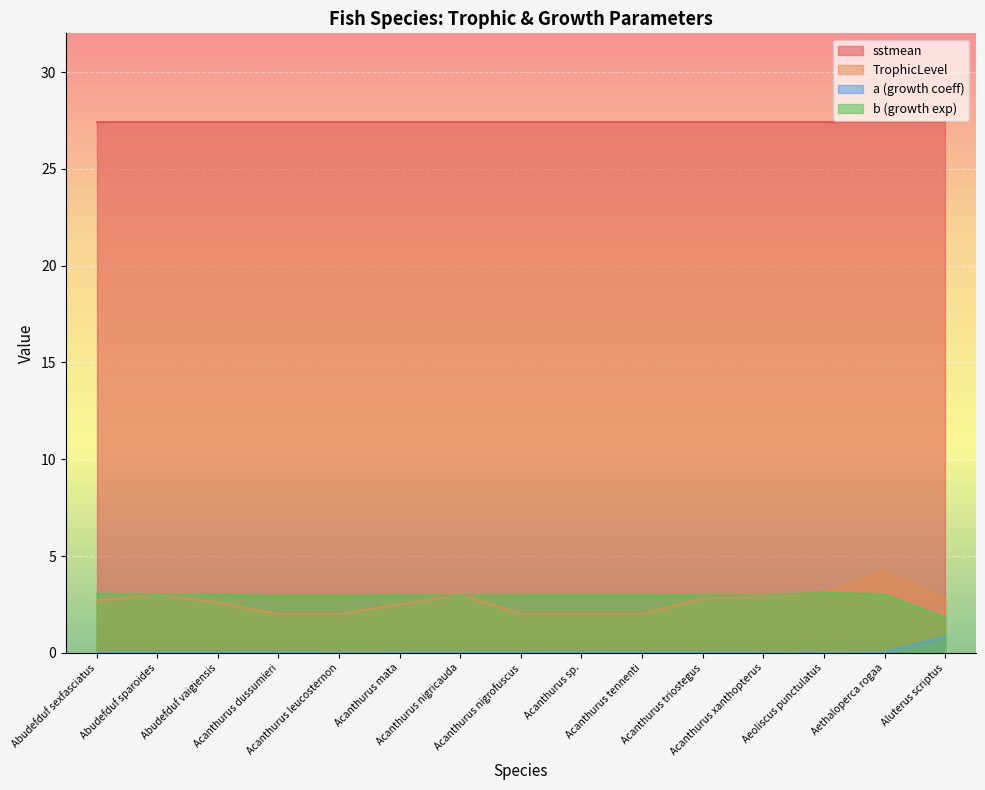

What is the label of the 9th point from the left?

Acanthurus sp.